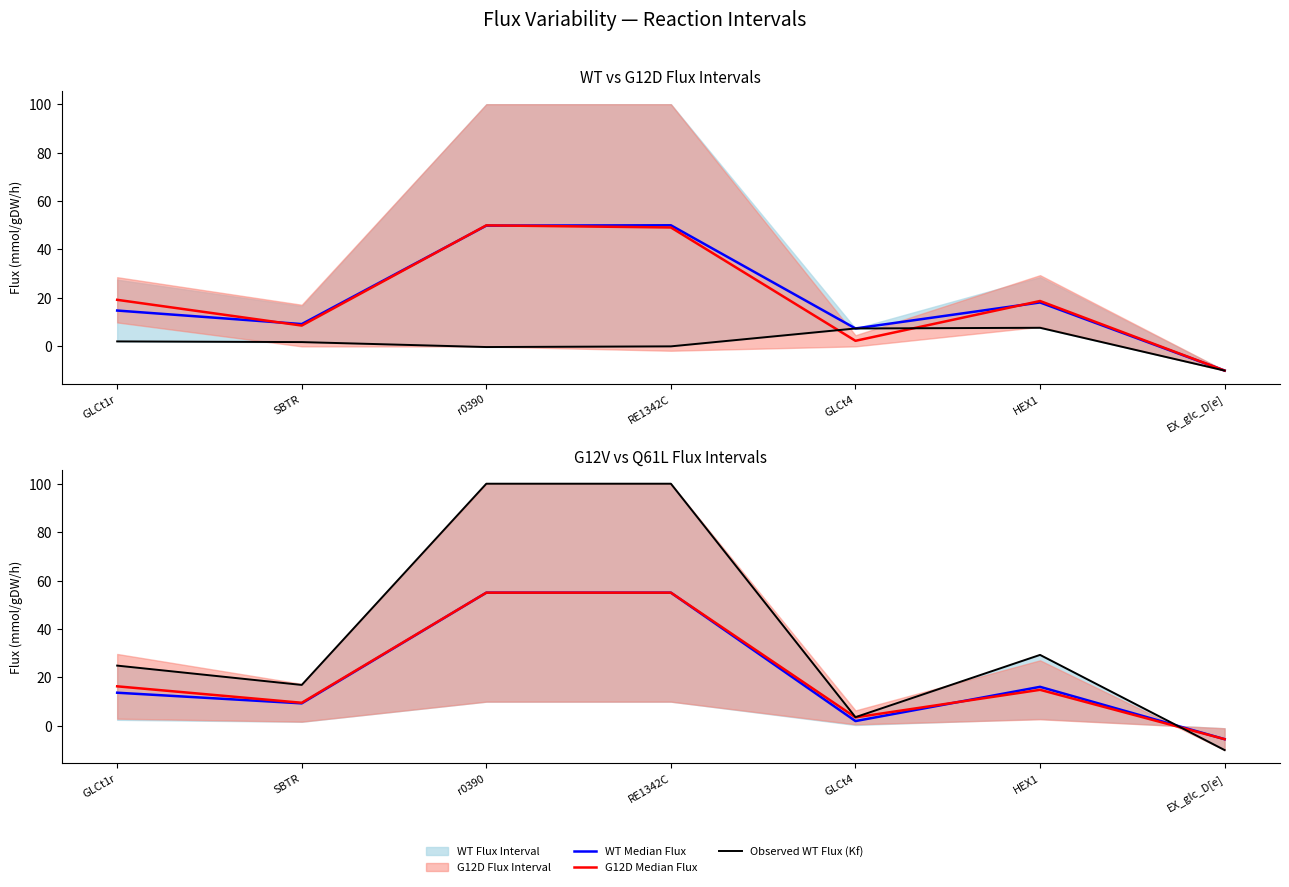

What position from the left is r0390?

3